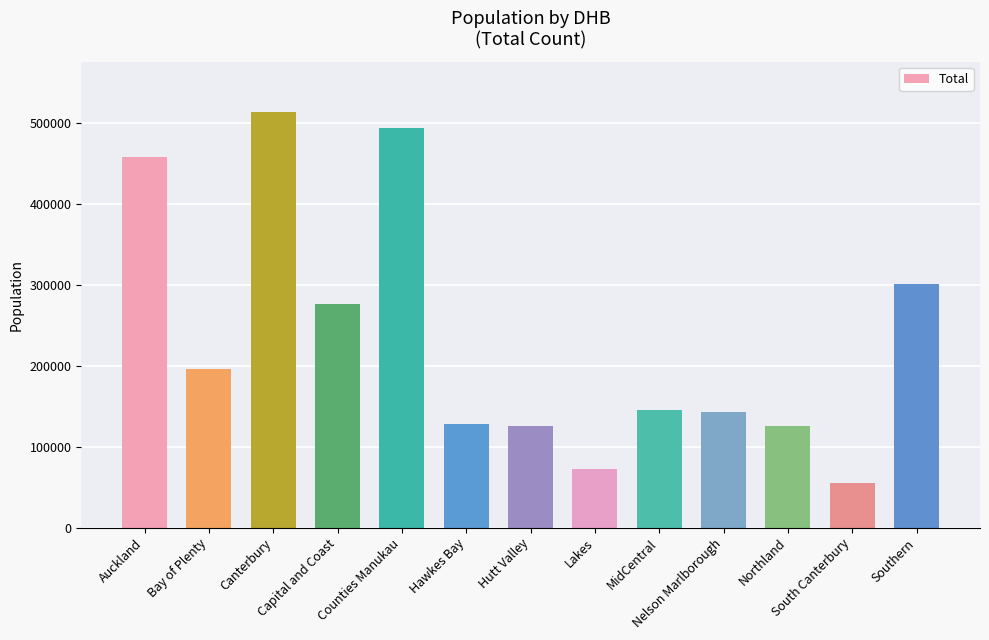

What is the difference between the second highest and minimum values?

439613